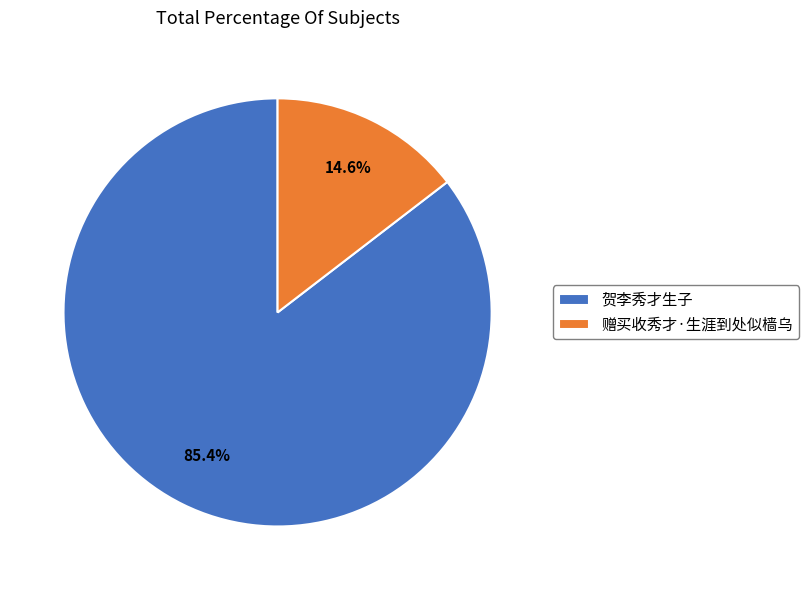

To the nearest percent, what portion does 赠买收秀才·生涯到处似樯乌 represent?

15%